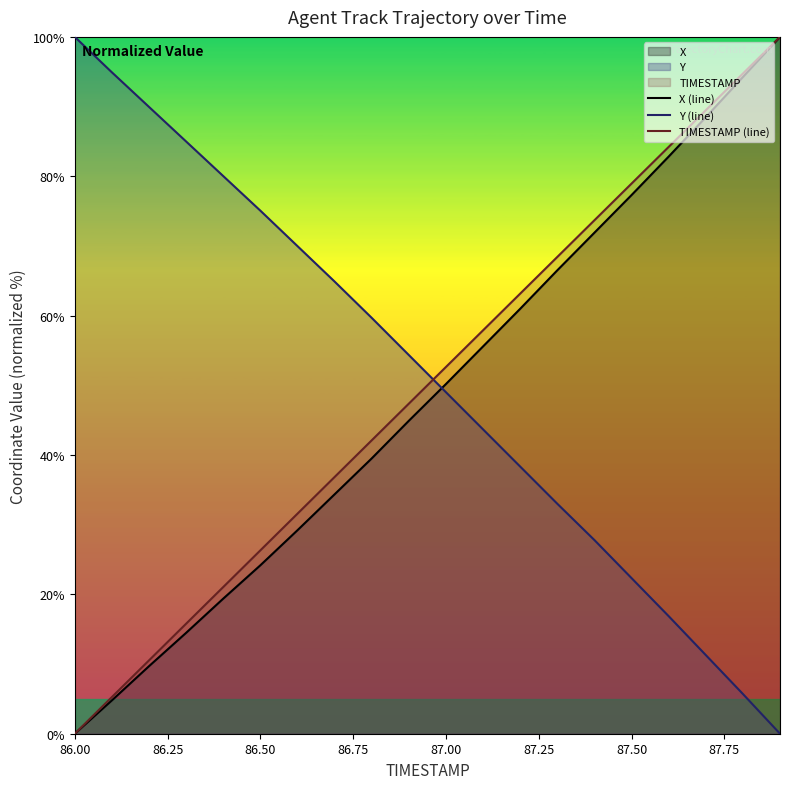

The X (line) series shows 126.1 at 87.50. True or false?

False